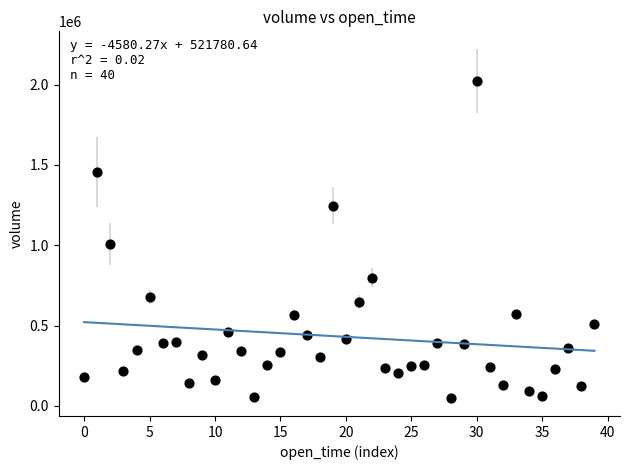

What Y value in the scatter plot is closest to 1035404?

1006545